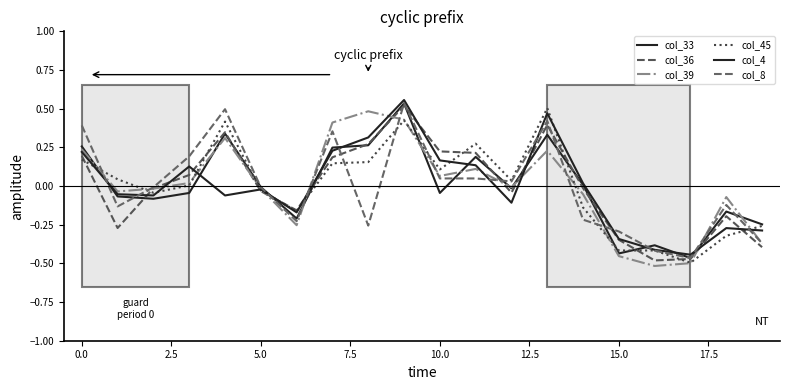

In col_8, how many points are lower than both neighbors (excluding endpoints)?

5